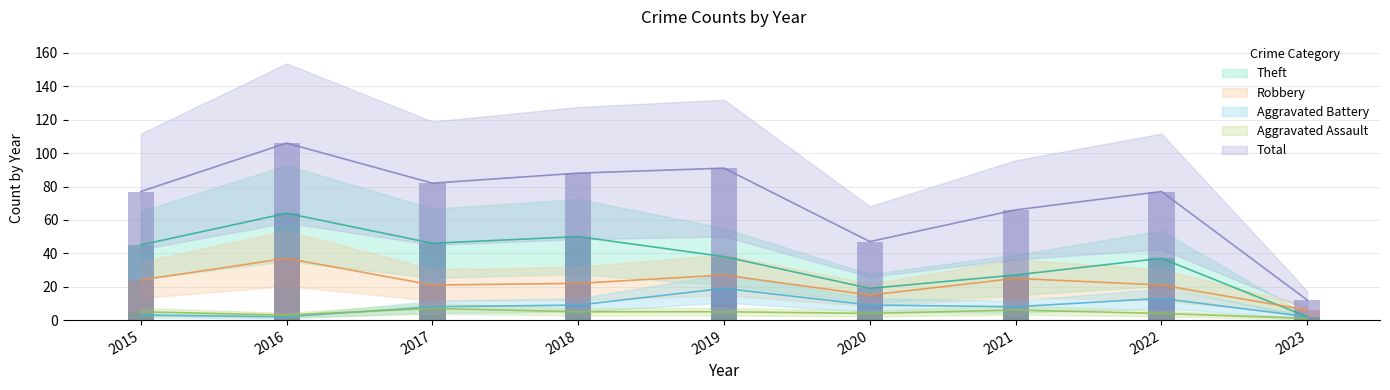

Is it true that Robbery equals 4 at 2023?

False